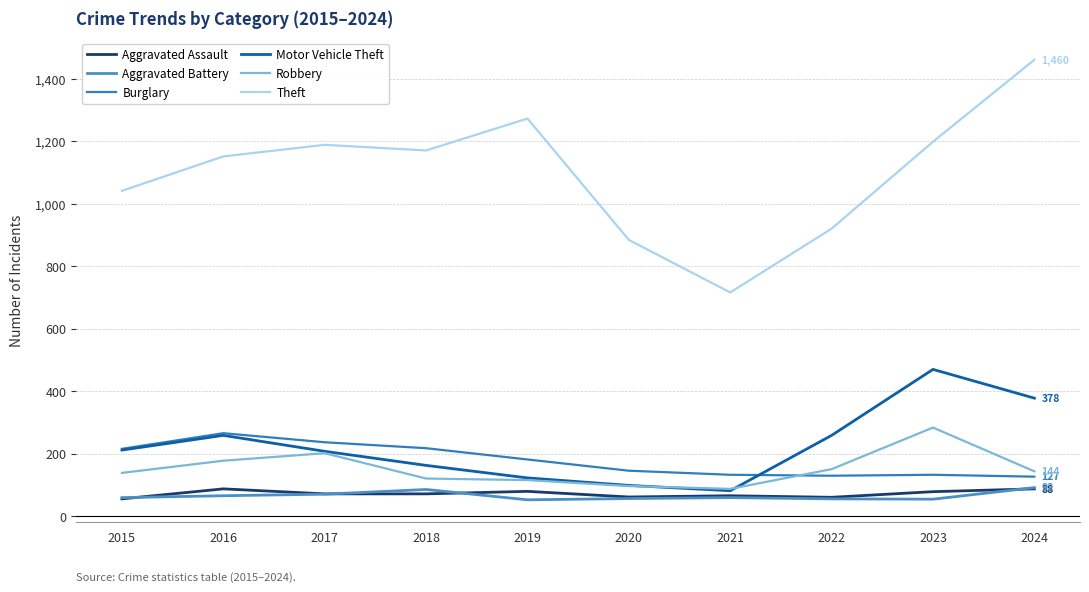

Read the Motor Vehicle Theft value at 2024.

378